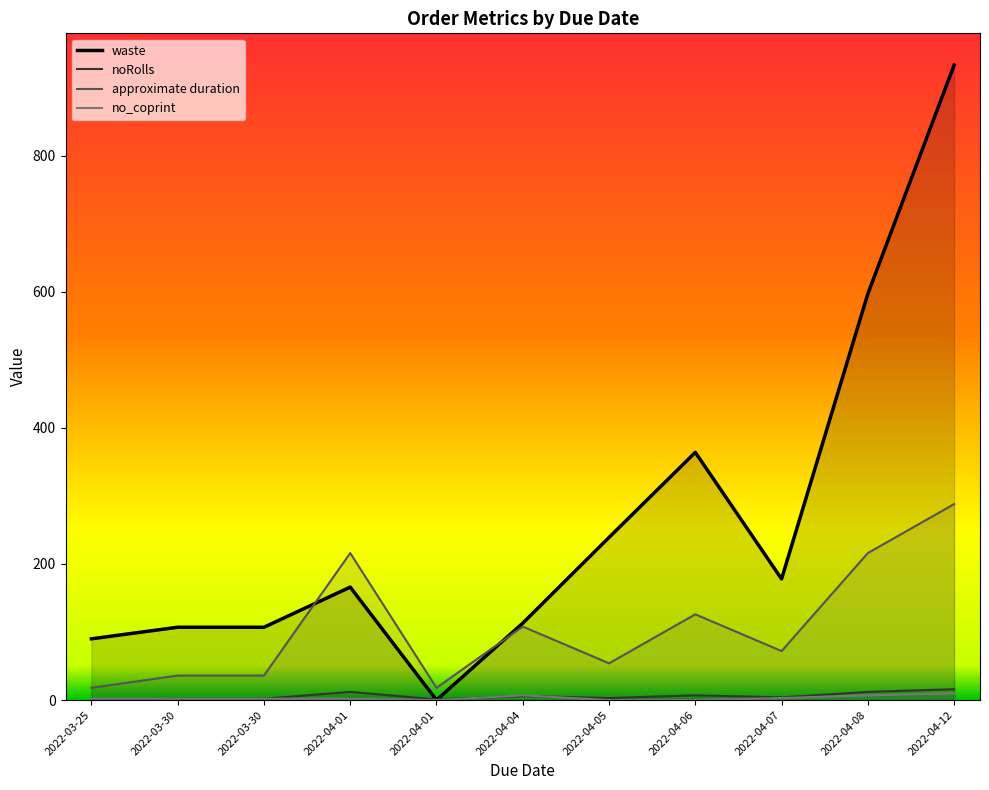

Read the approximate duration value at 2022-04-01.

18